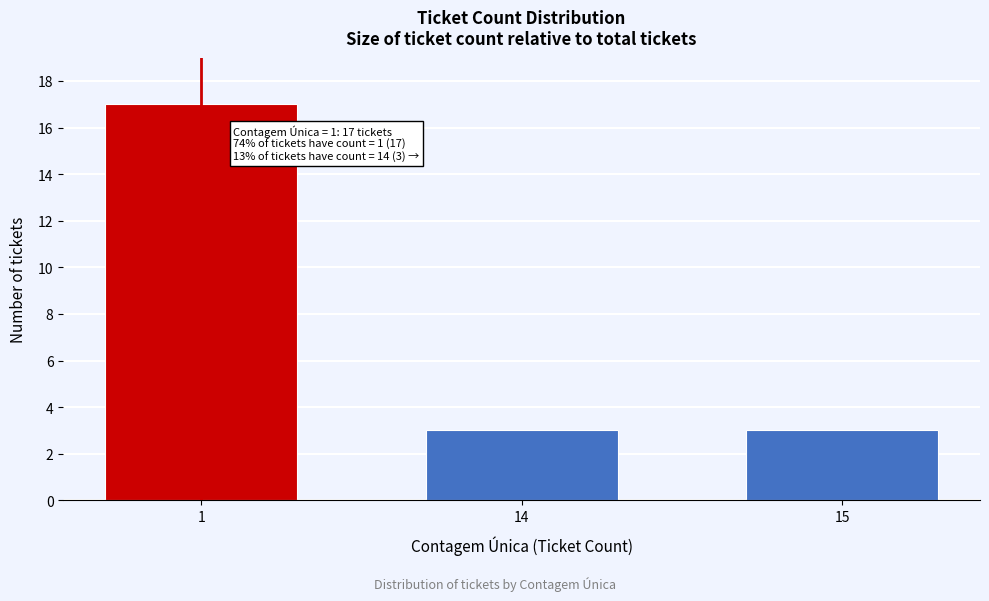

Reading left to right, list all the values displayed in this chart.

17	3	3